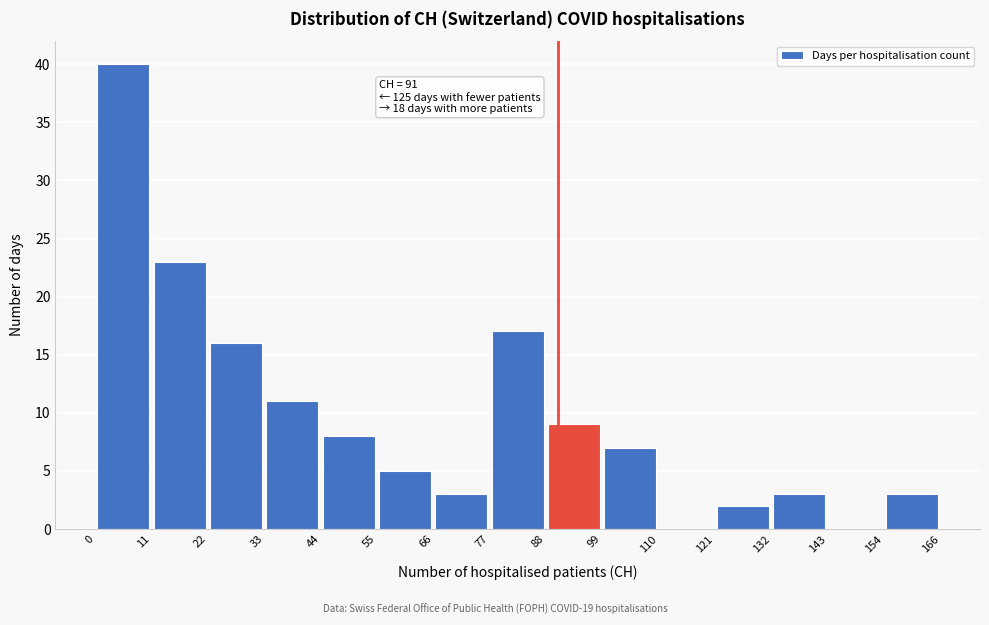

Which range on the x-axis has the tallest bar?

0 to 11